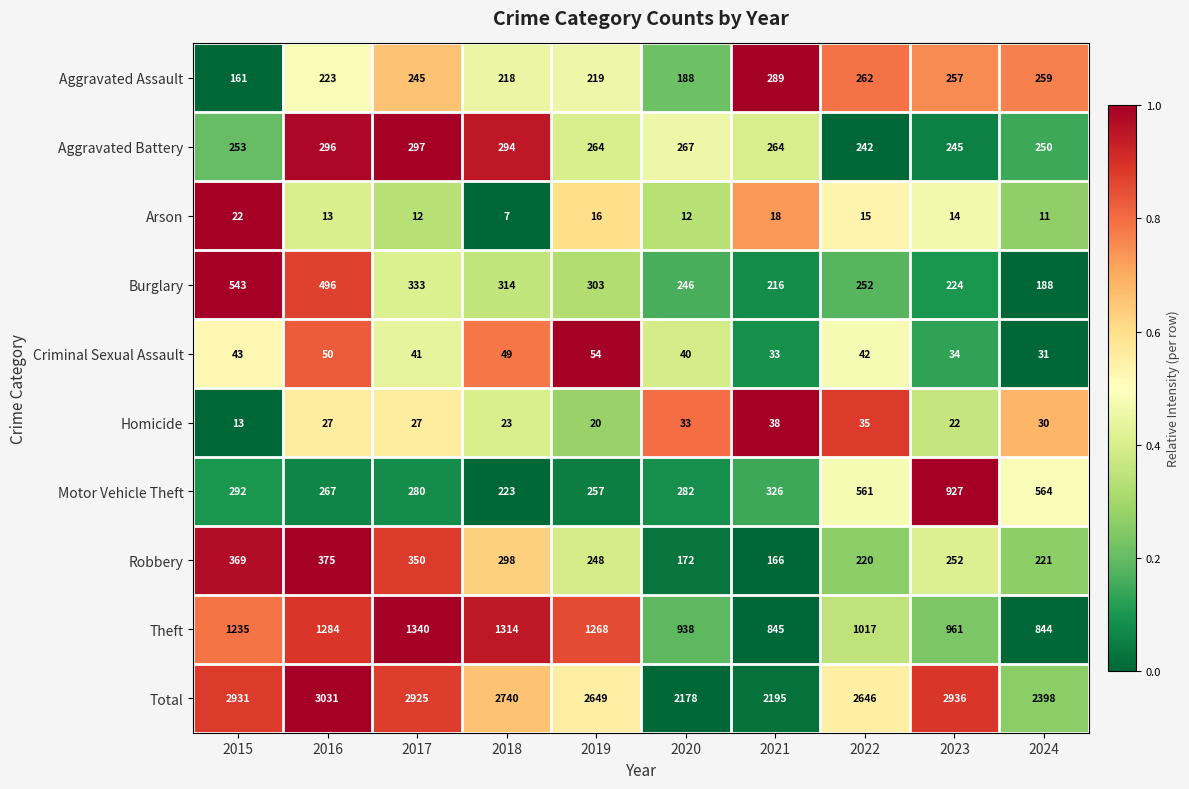

What is the total value across all series at 2023?

5872